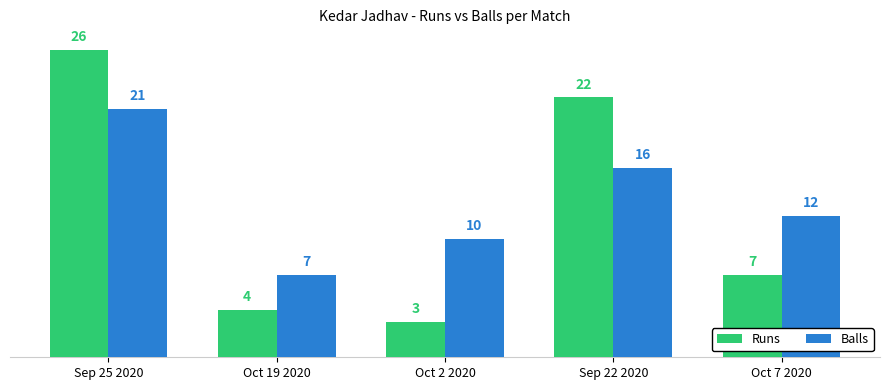

What are all the series names shown in the legend?

Runs, Balls